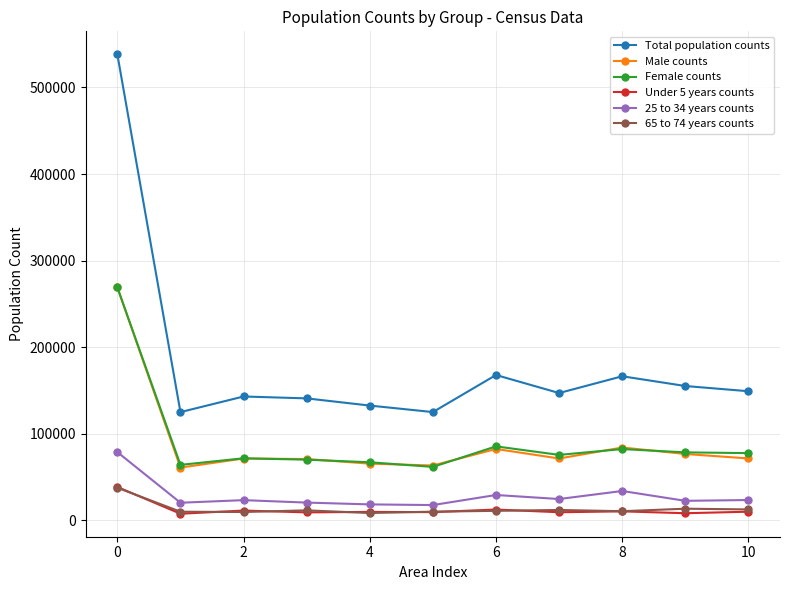

Which series has the largest total across all categories?

Total population counts